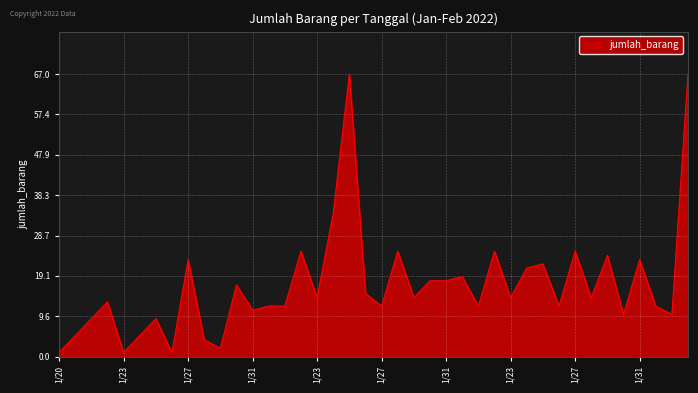

What is the greatest value displayed?

67